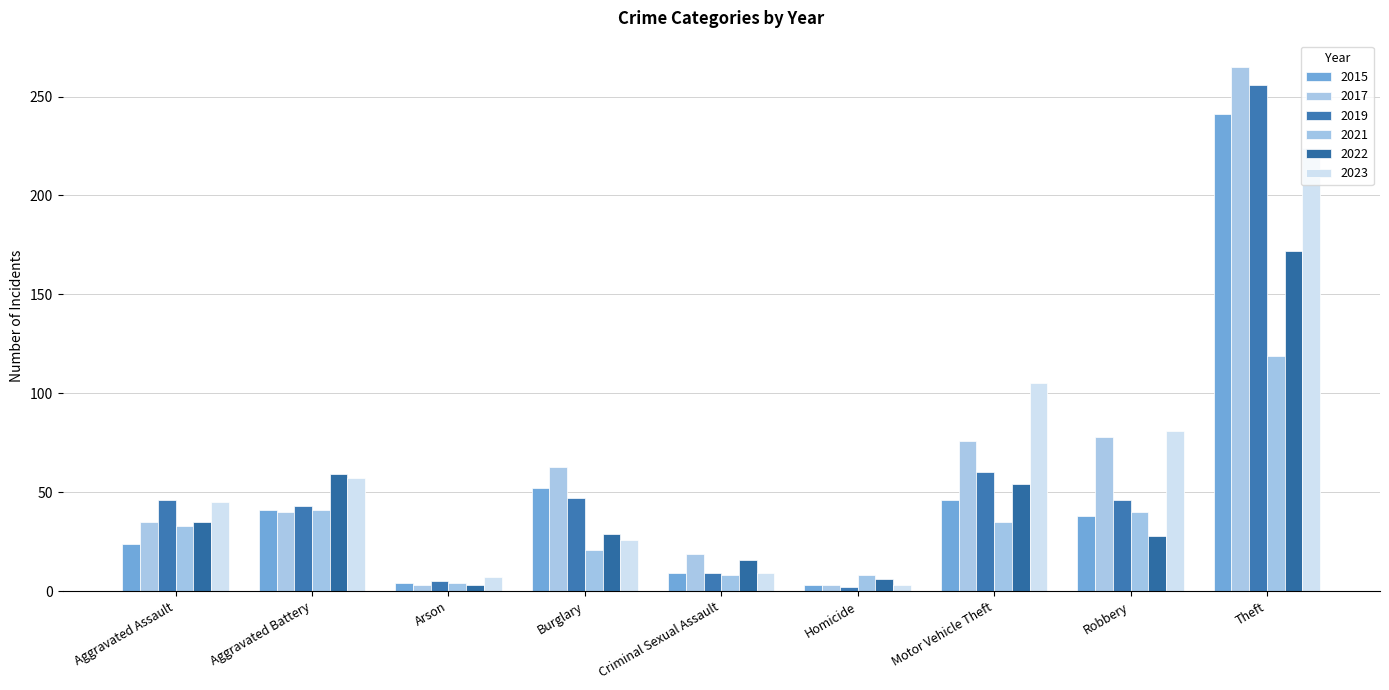

What are all the series names shown in the legend?

2015, 2017, 2019, 2021, 2022, 2023